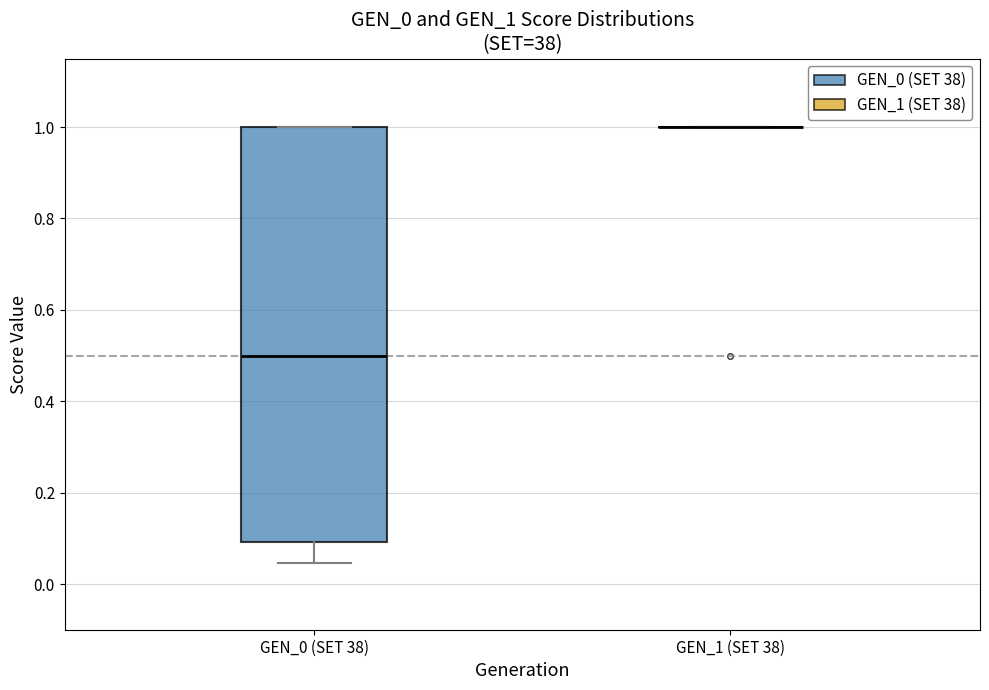

Reading left to right, transcribe this box plot: for each box, give where its median line is, the range the box spans, and where its two whiskers end, as read against the y-axis. The values are not printed on the chart, so give them approximately, as read against the axis.

GEN_0 (SET 38): median 0.50, box 0.10 to 1.00, whiskers 0.04 to 1.00
GEN_1 (SET 38): box collapsed to a line at 1.00, whiskers 1.00 to 1.00